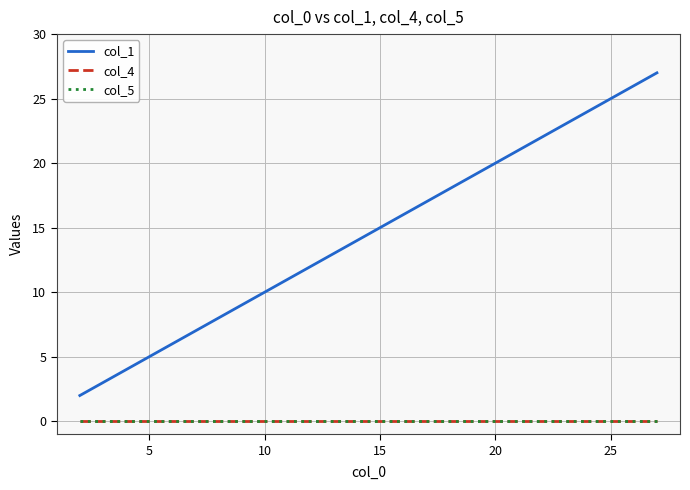

Does the chart display data point markers on the line(s)?

No